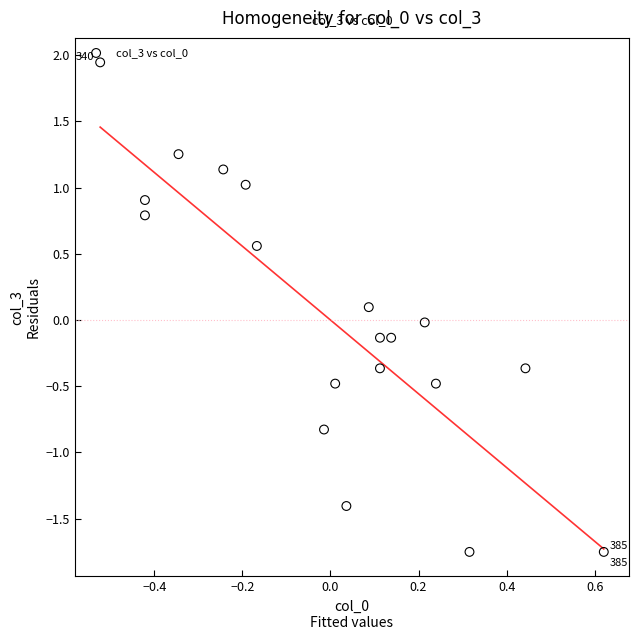

What is the range of X values (max minus min)?

1.1